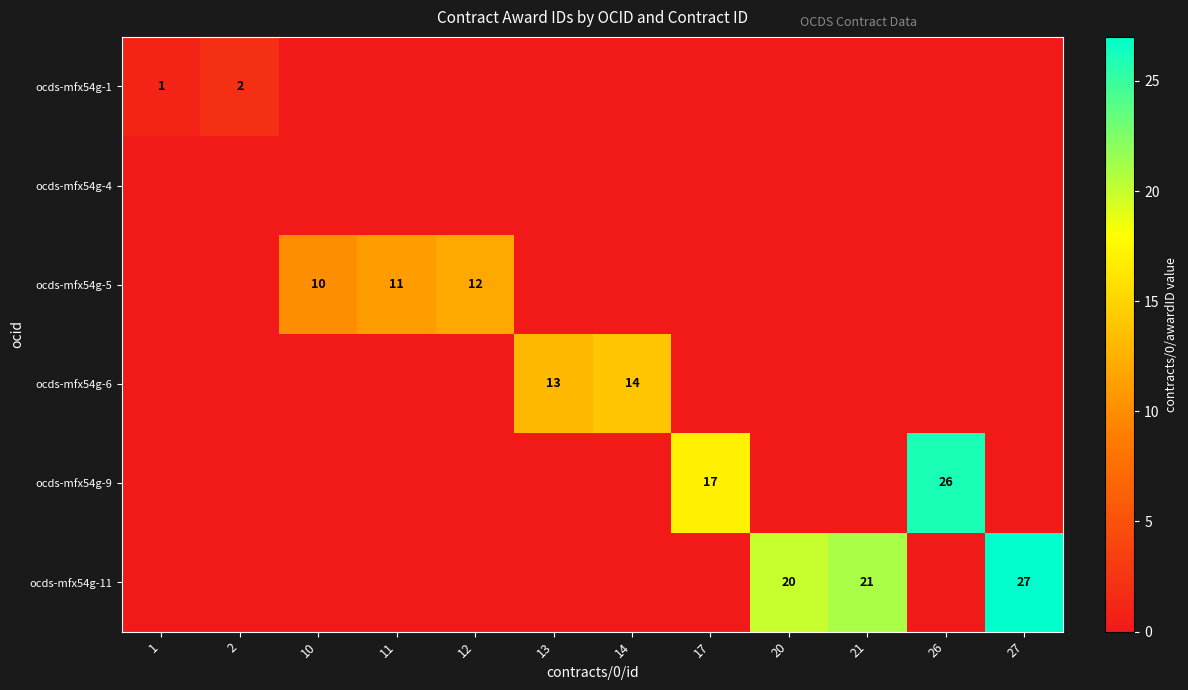

Which series has the largest total across all categories?

ocds-mfx54g-11